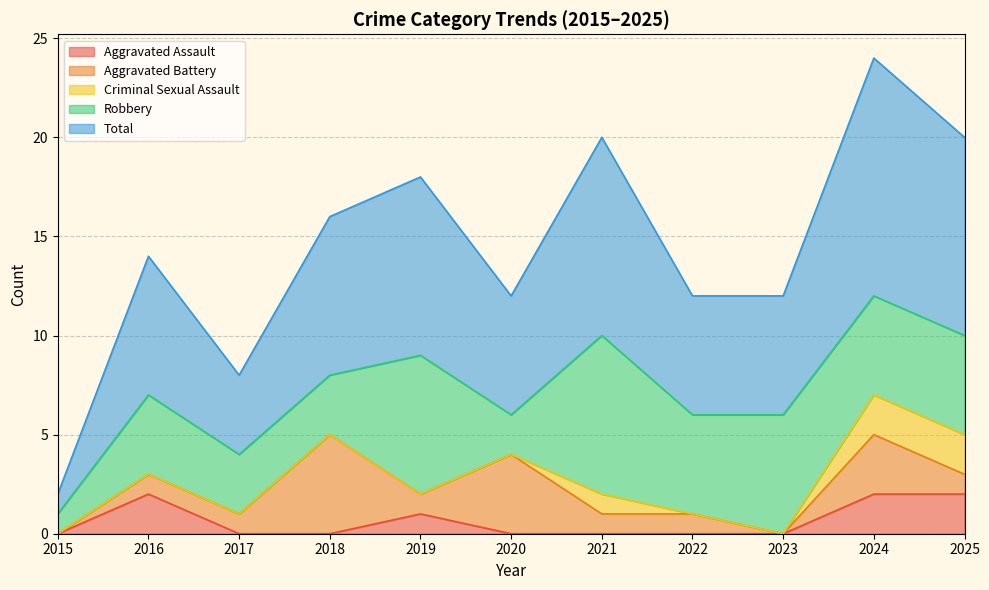

Which series has the largest total across all categories?

Total